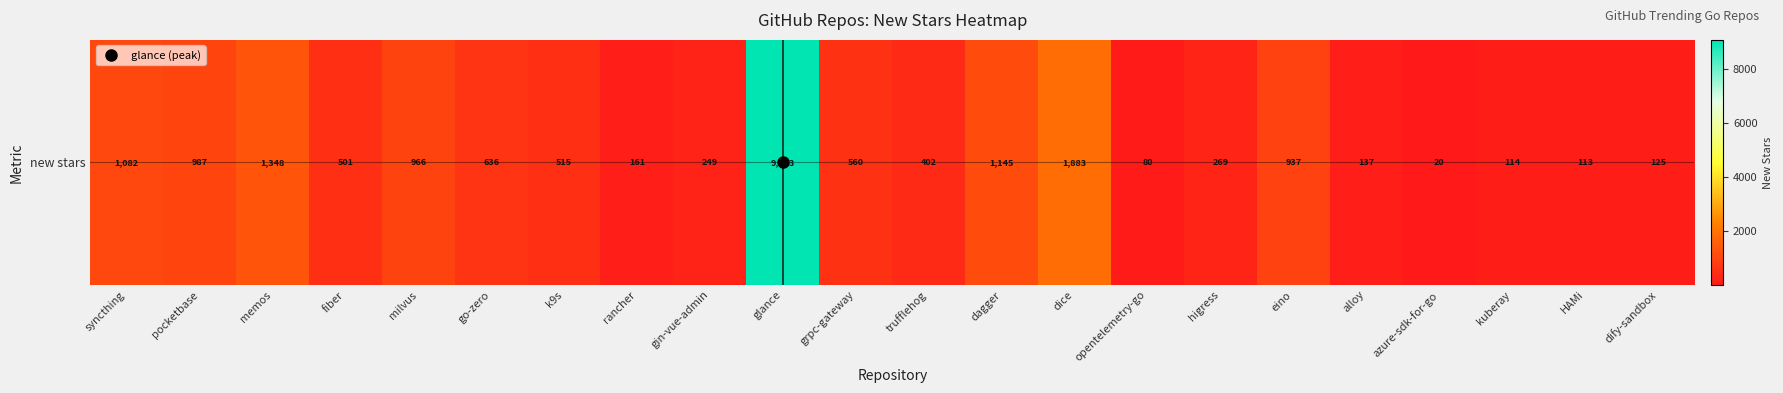

Which category has the lowest value across all series?

azure-sdk-for-go